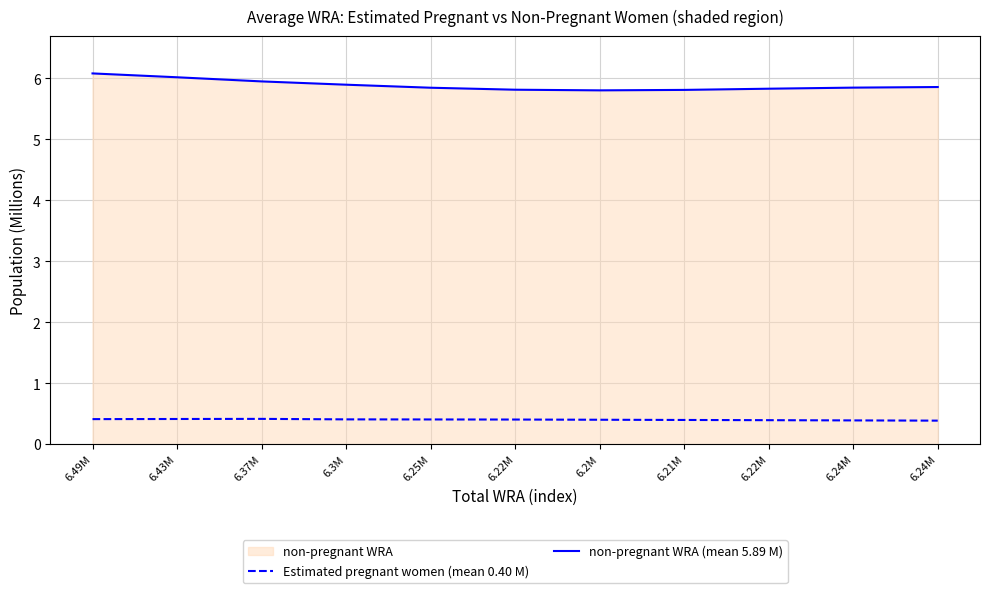

What is the label of the 9th point from the left?

6.22M